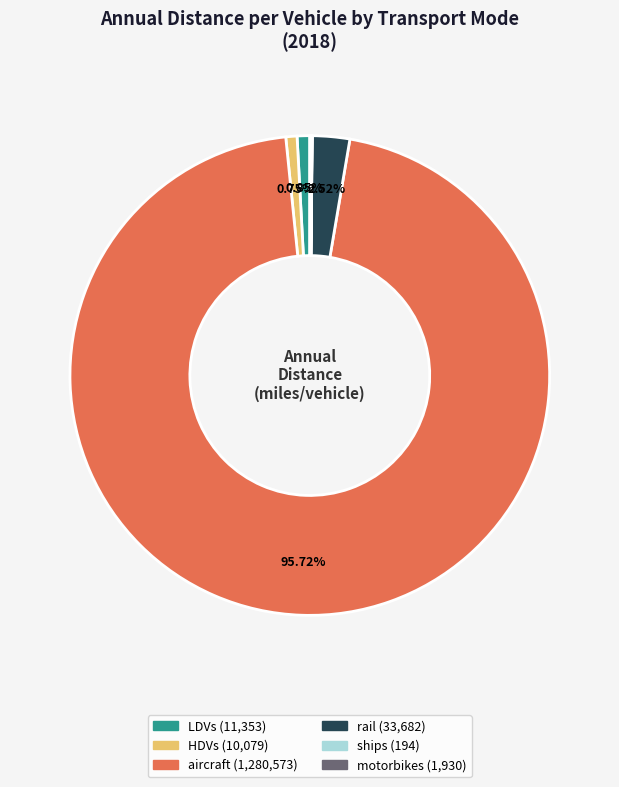

Which slice represents more than half of the pie?

aircraft